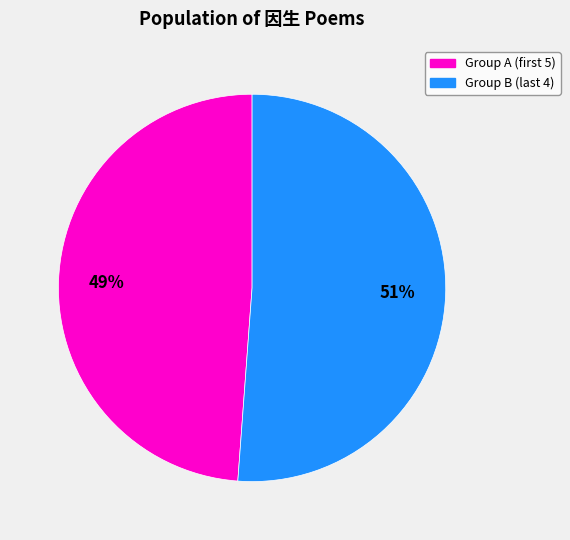

Count the number of slices in the pie.

2